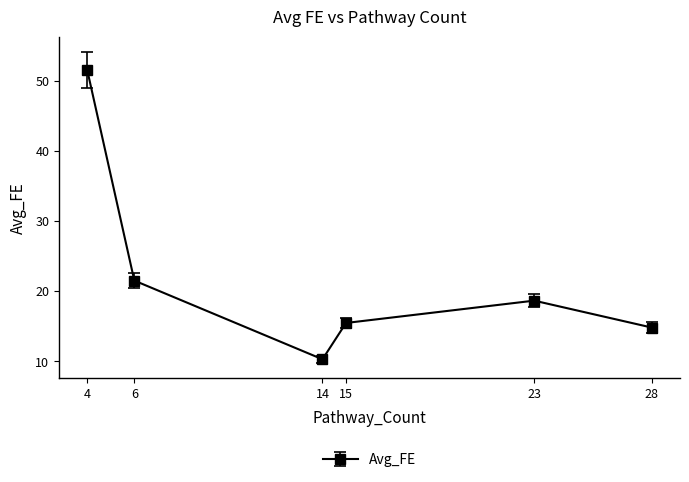

List the labels in order of value, smallest first.

14, 28, 15, 23, 6, 4